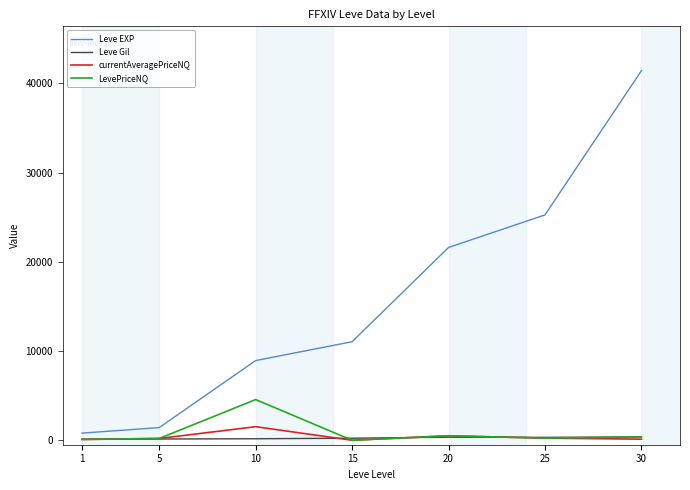

How many series are shown in this chart?

4